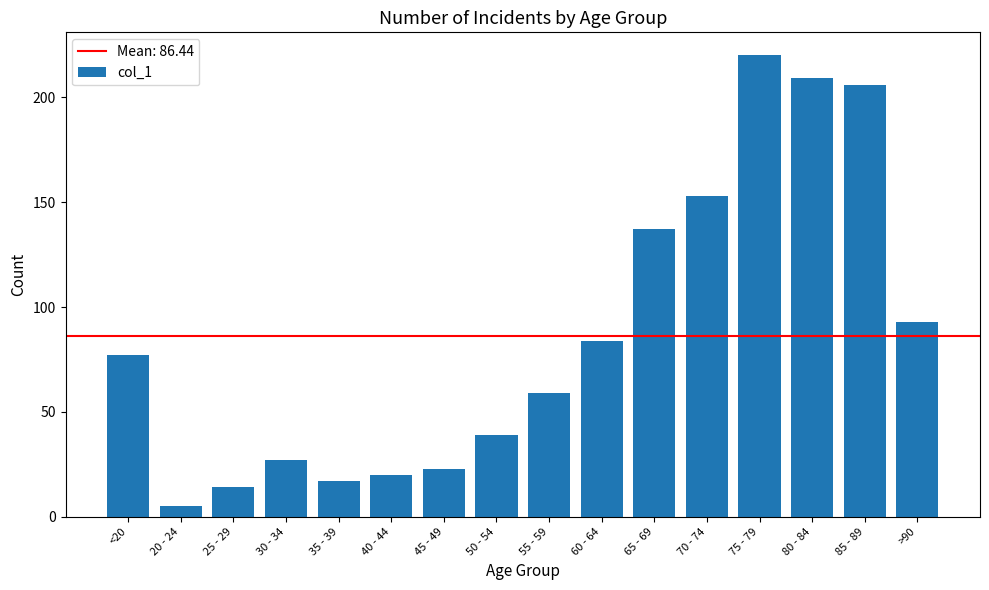

Does the chart contain any negative values?

No